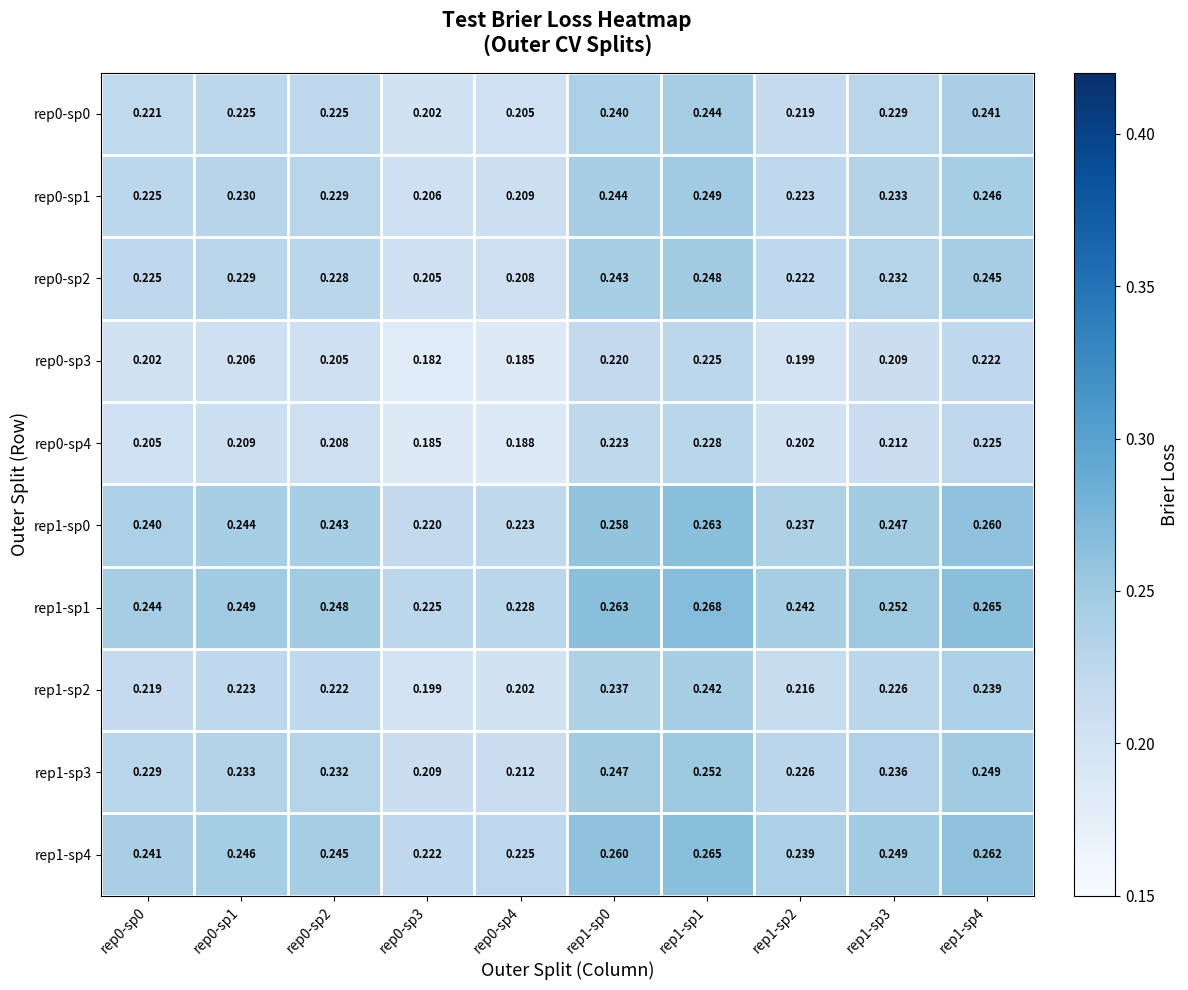

Is the value of rep1-sp1 at rep1-sp2 greater than the value of rep0-sp4 at rep1-sp1?

Yes